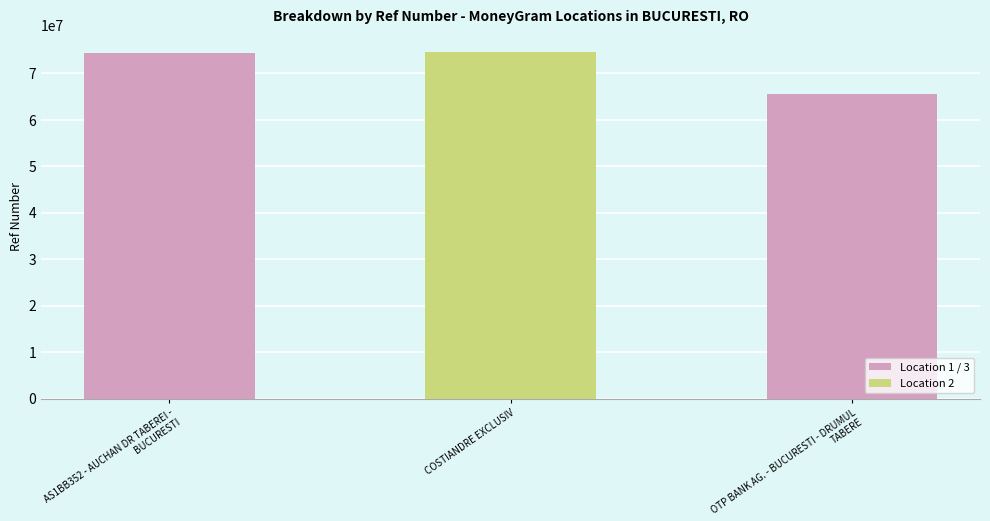

At which category does the chart reach its minimum across all series?

OTP BANK AG. - BUCURESTI - DRUMUL TABERE